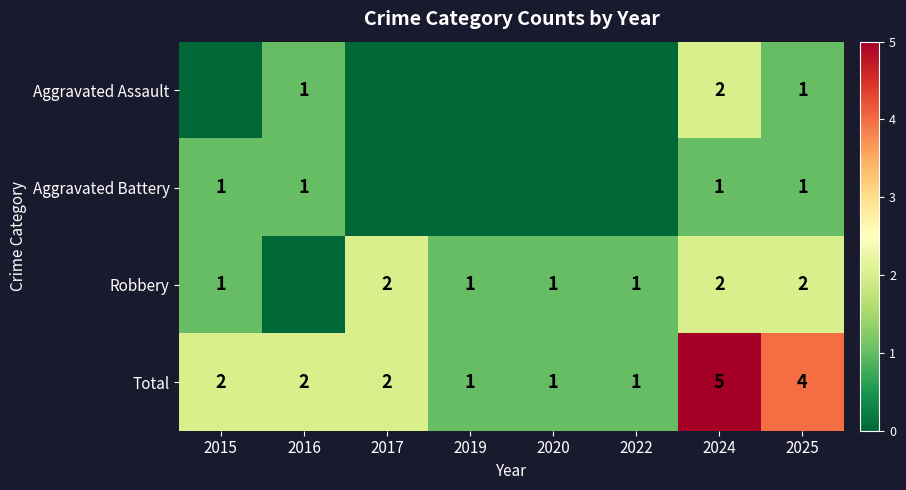

At how many categories does at least one series exceed 2?

2